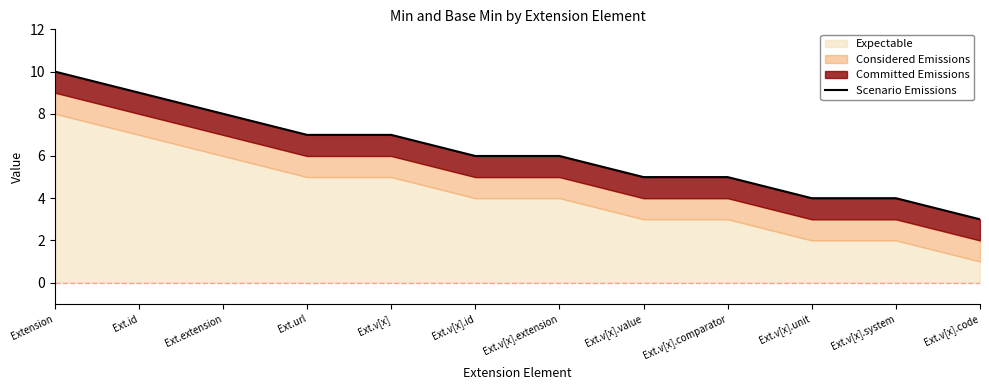

What position from the left is Ext.v[x].extension?

7